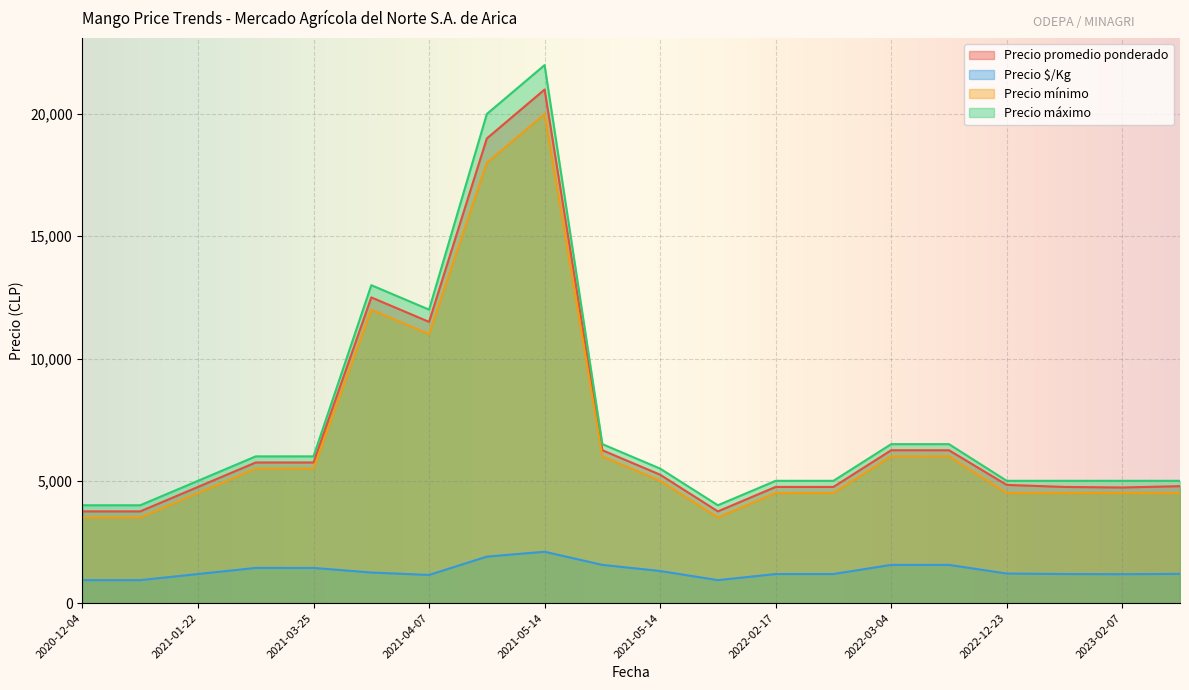

List the series in order of their peak value, lowest first.

Precio $/Kg, Precio mínimo, Precio promedio ponderado, Precio máximo